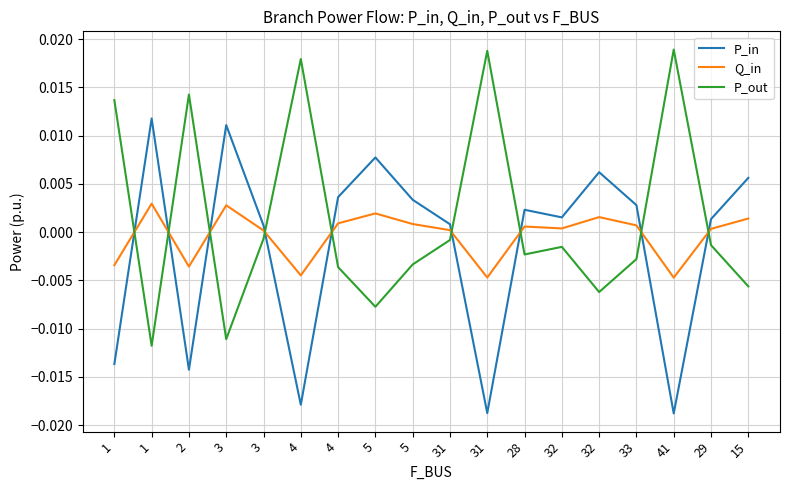

What are all the series names shown in the legend?

P_in, Q_in, P_out